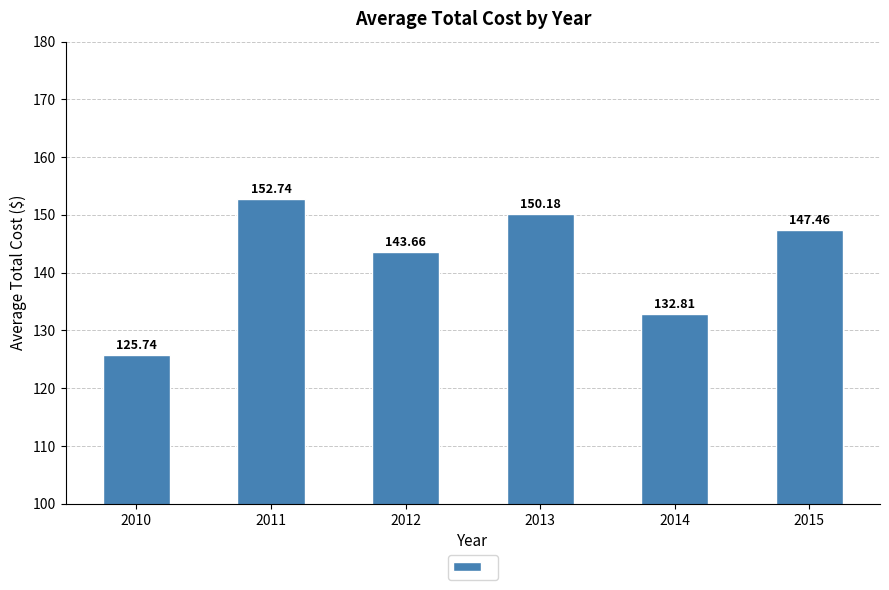

Reading right to left, list all the values displayed in this chart.

147.5	132.8	150.2	143.7	152.7	125.7